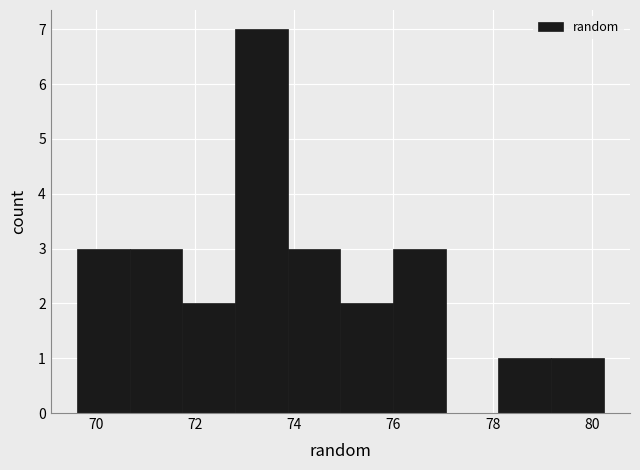

Reading left to right, list every bar in this chart as the range it spans on the x-axis followed by its height. Neither the bar edges nor the heights are printed on the chart, so give them approximately, as read against the axes.

69.6 to 70.6: 3
70.6 to 71.8: 3
71.8 to 72.8: 2
72.8 to 73.8: 7
73.8 to 75.0: 3
75.0 to 76.0: 2
76.0 to 77.0: 3
77.0 to 78.2: 0
78.2 to 79.2: 1
79.2 to 80.2: 1